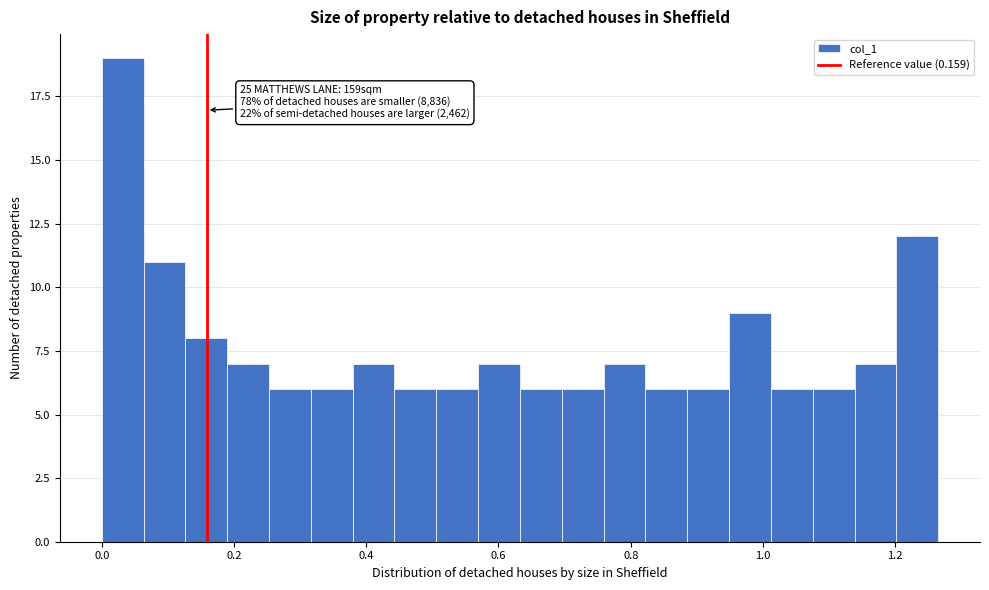

Around what value on the x-axis is the tallest bar? Give the approximate position of its centre, as read against the axis.

0.04